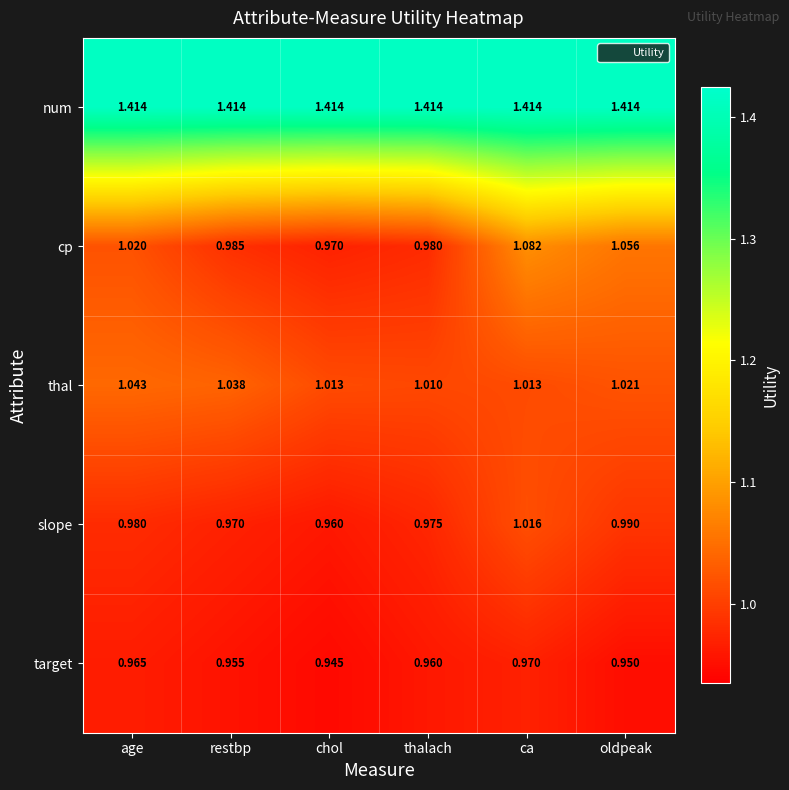

At which category is the sum across all series the highest?

ca